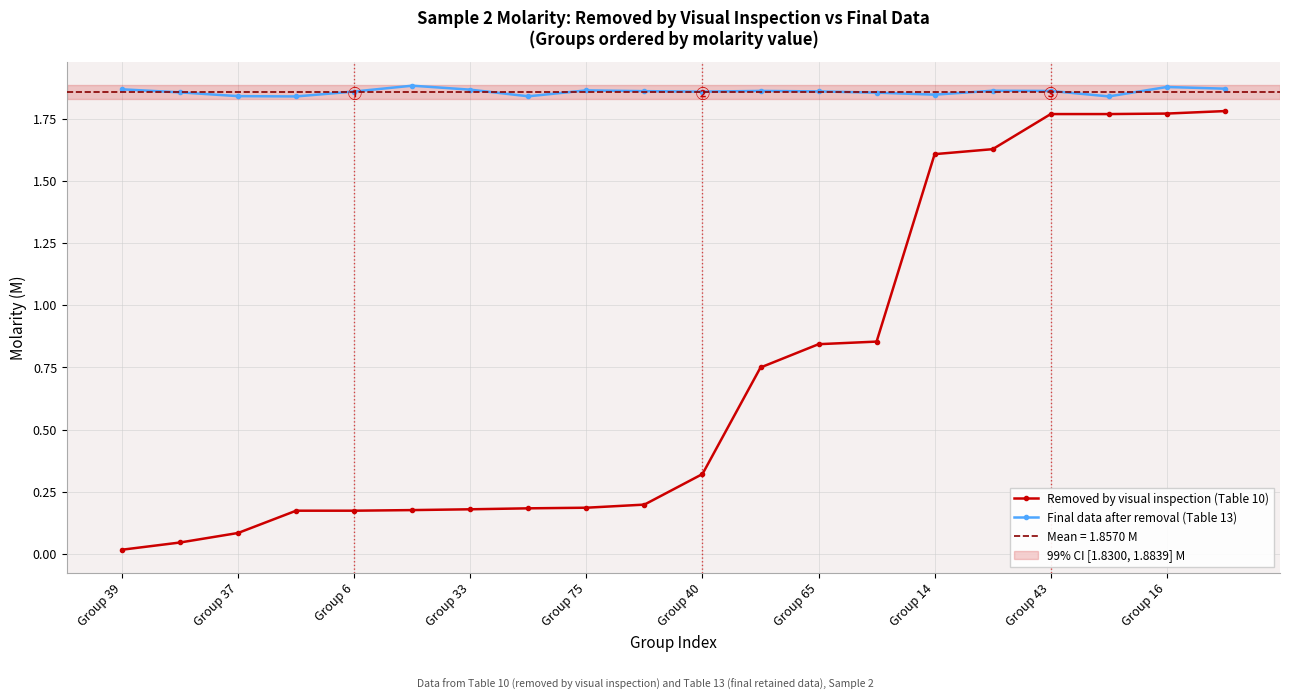

Count the Final data after removal (Table 13) values in the range 1 to 2.

20